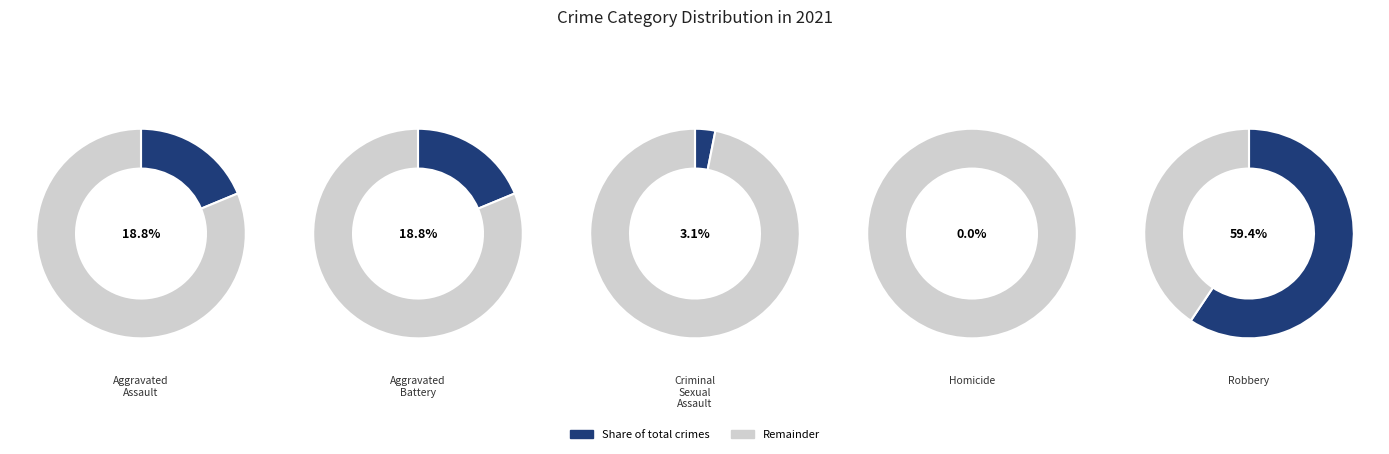

Does Criminal Sexual Assault represent more than half of the total?

No